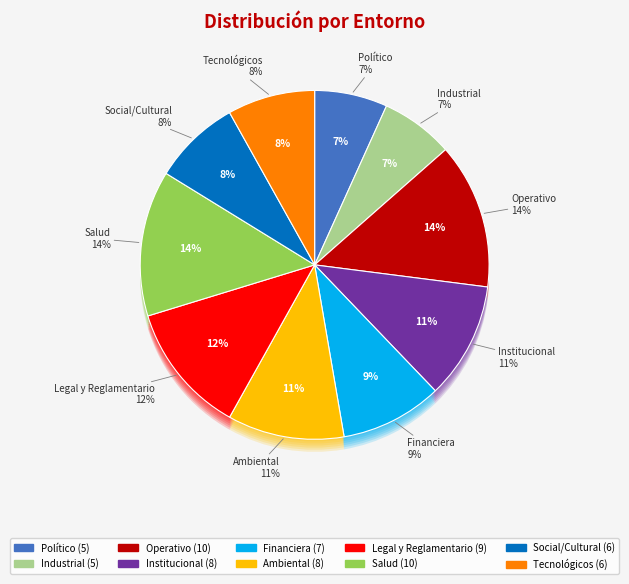

True or false: Tecnológicos accounts for 1% of the total.

False